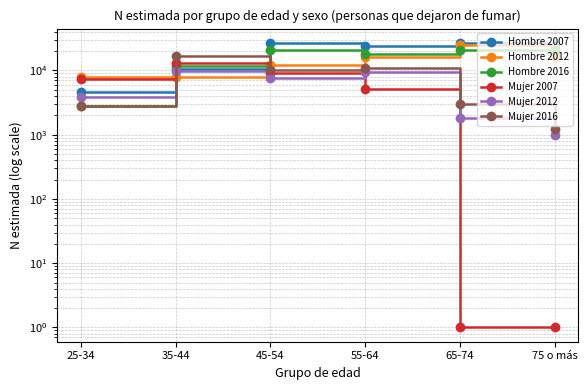

Reading right to left, extract all data points from this chart.

Hombre 2007: 75 o más=24864	65-74=26818	55-64=24218	45-54=26822	35-44=10438	25-34=4640
Hombre 2012: 75 o más=16234	65-74=25214	55-64=15992	45-54=12154	35-44=7784	25-34=7909
Hombre 2016: 75 o más=20768	65-74=20779	55-64=17928	45-54=20899	35-44=11862	25-34=2814
Mujer 2007: 75 o más=1	65-74=1	55-64=5123	45-54=8960	35-44=13152	25-34=7367
Mujer 2012: 75 o más=1005	65-74=1805	55-64=9334	45-54=7479	35-44=9655	25-34=3865
Mujer 2016: 75 o más=1210	65-74=2994	55-64=10927	45-54=10207	35-44=16594	25-34=2774